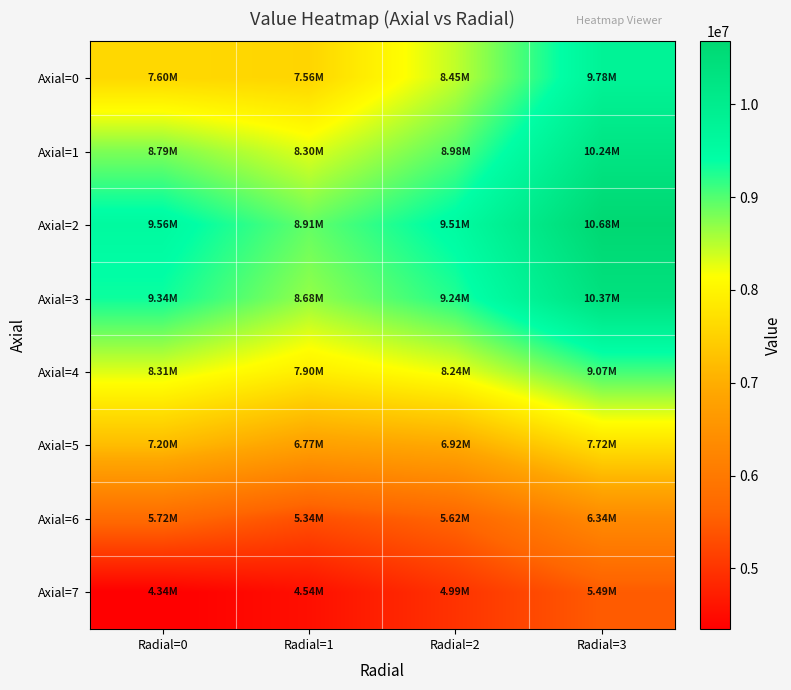

Reading right to left, what are all the values shown in this chart?

Axial=0: Radial=3=9783140.2	Radial=2=8454850.8	Radial=1=7555938.1	Radial=0=7599735.8
Axial=1: Radial=3=10244759.9	Radial=2=8978224.1	Radial=1=8301494.1	Radial=0=8786215.7
Axial=2: Radial=3=10677979.8	Radial=2=9512579.8	Radial=1=8913815.1	Radial=0=9563169.4
Axial=3: Radial=3=10369000.7	Radial=2=9241995.4	Radial=1=8680277.7	Radial=0=9344217.6
Axial=4: Radial=3=9071014.0	Radial=2=8236819.4	Radial=1=7901401.7	Radial=0=8310676.8
Axial=5: Radial=3=7718117.7	Radial=2=6924501.7	Radial=1=6765201.7	Radial=0=7201447.7
Axial=6: Radial=3=6339272.0	Radial=2=5619971.7	Radial=1=5339960.6	Radial=0=5716600.0
Axial=7: Radial=3=5489955.1	Radial=2=4986804.7	Radial=1=4544703.8	Radial=0=4344285.7